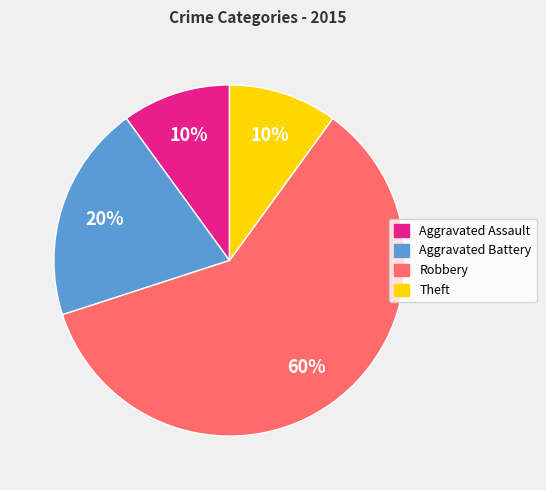

To the nearest percent, what is the difference between the largest and smallest slice percentages?

50%